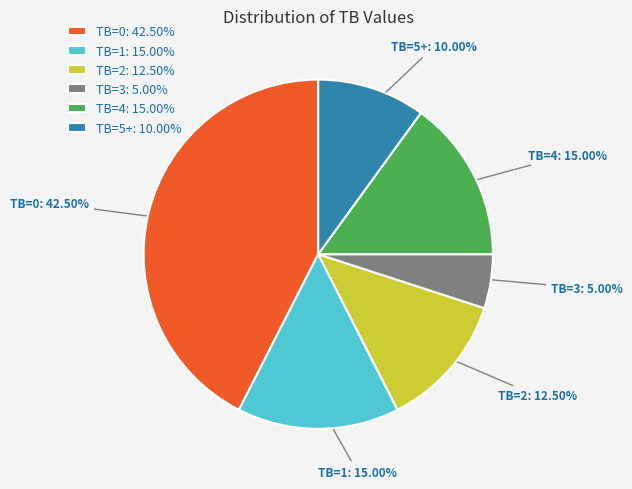

Combined, do TB=0: 42.50% and TB=1: 15.00% account for over 50%?

Yes